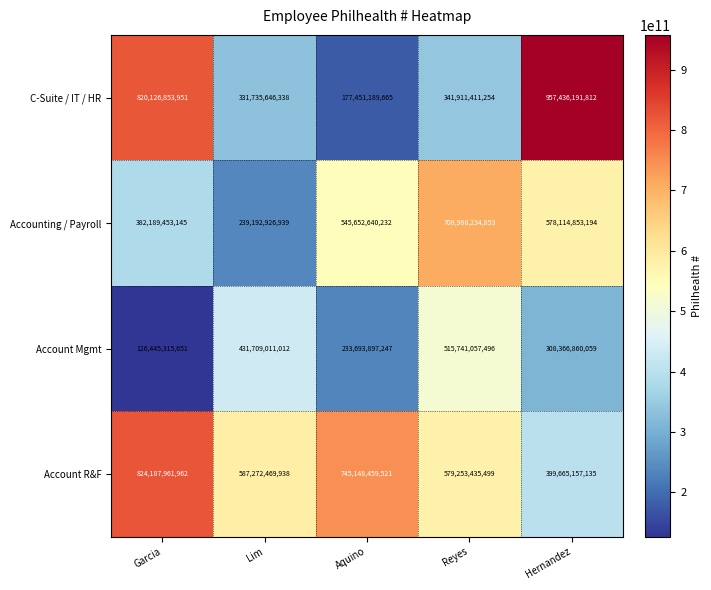

What is the difference between the highest and lowest values at Hernandez?

649069331753